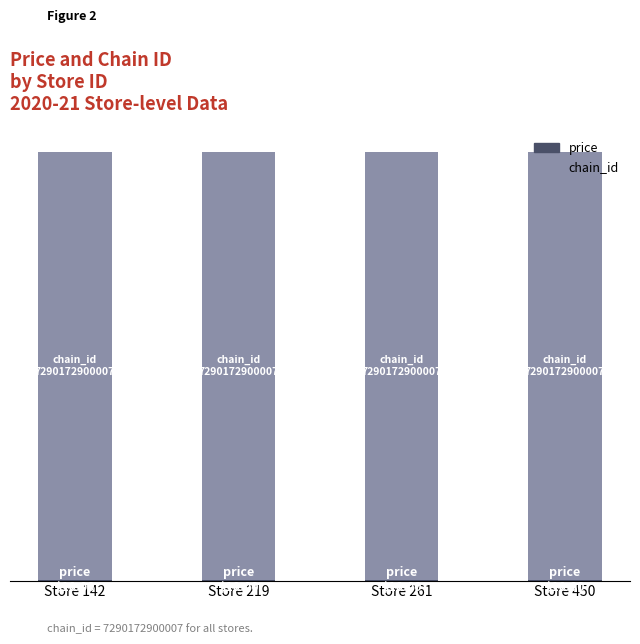

Are the bars grouped side by side (vs. stacked)?

No